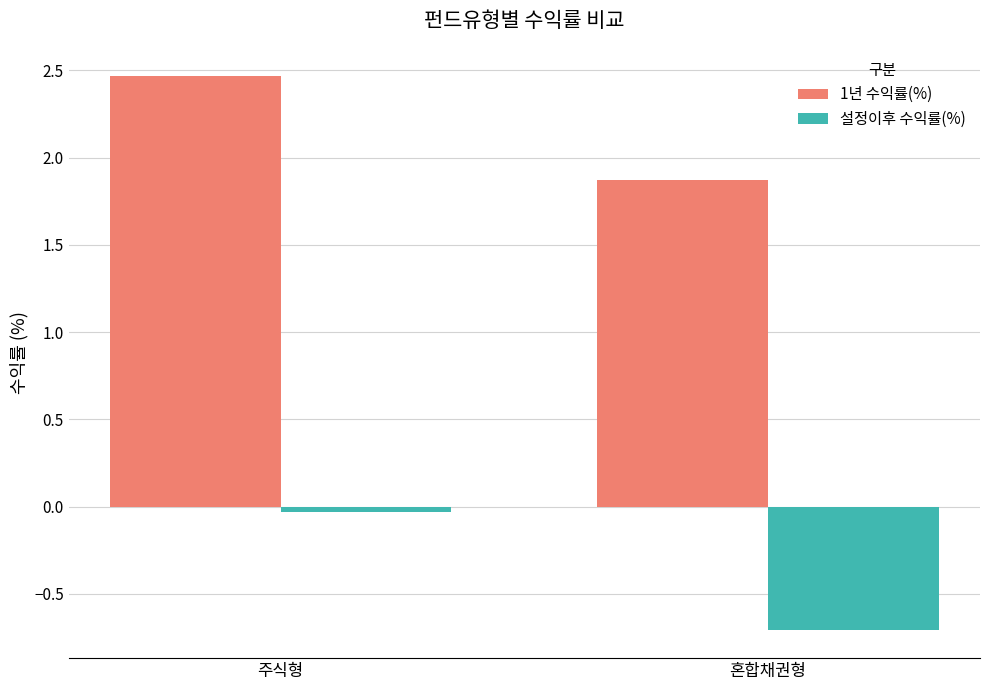

Is it true that 설정이후 수익률(%) equals -0.0 at 주식형?

True